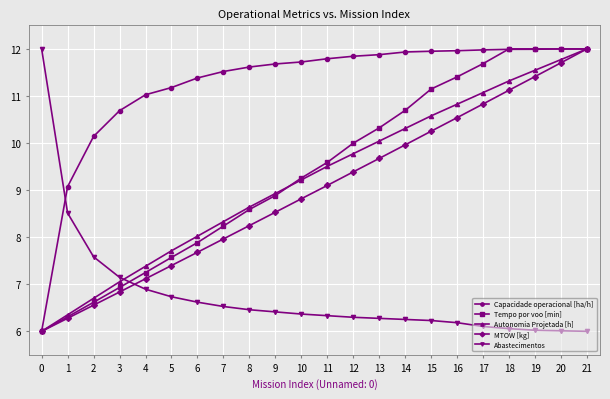

Which series has the largest total across all categories?

Capacidade operacional [ha/h]